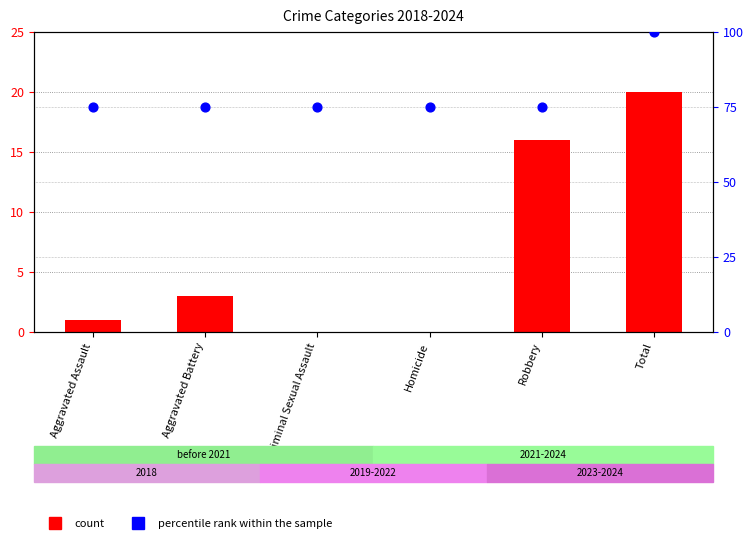

At how many categories does at least one series exceed 37?

6